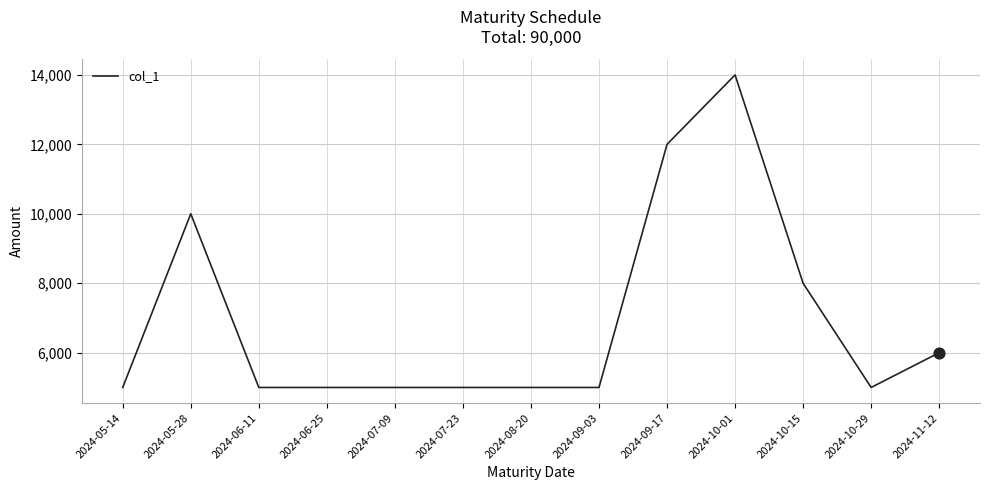

Between 2024-05-28 and 2024-07-23, which is larger?

2024-05-28